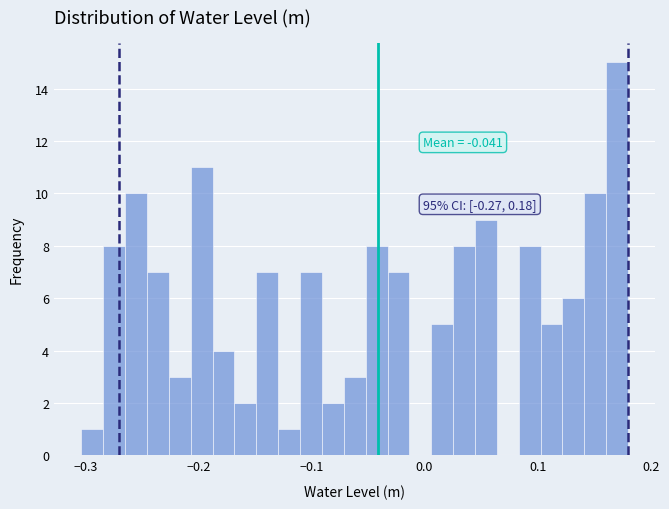

Around what value on the x-axis is the tallest bar? Give the approximate position of its centre, as read against the axis.

0.17